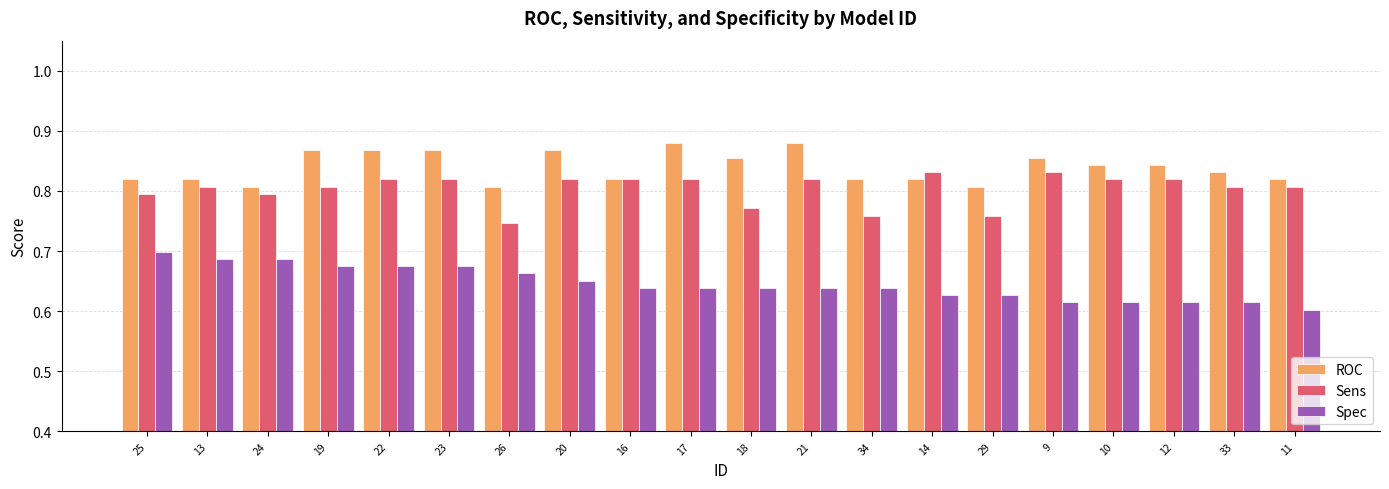

How many Sens values are between 0 and 1?

20